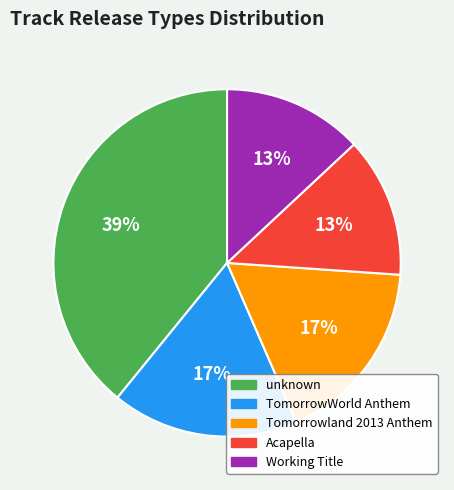

Combined, do Working Title and Tomorrowland 2013 Anthem account for over 50%?

No